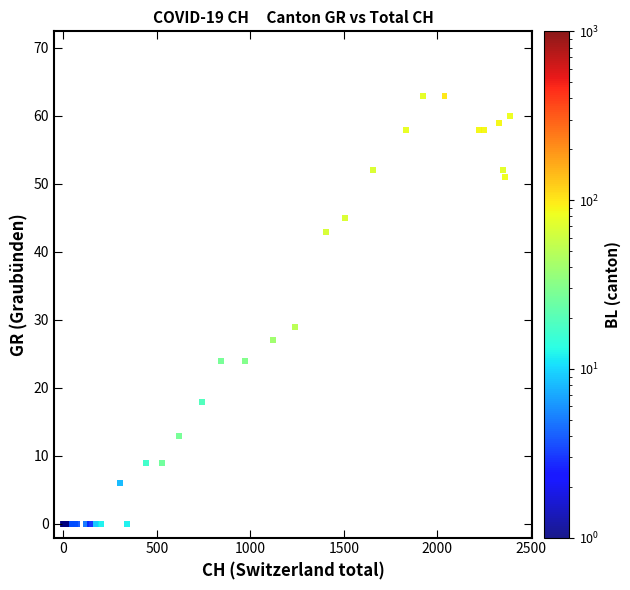

What Y value in the scatter plot is closest to 31?

29